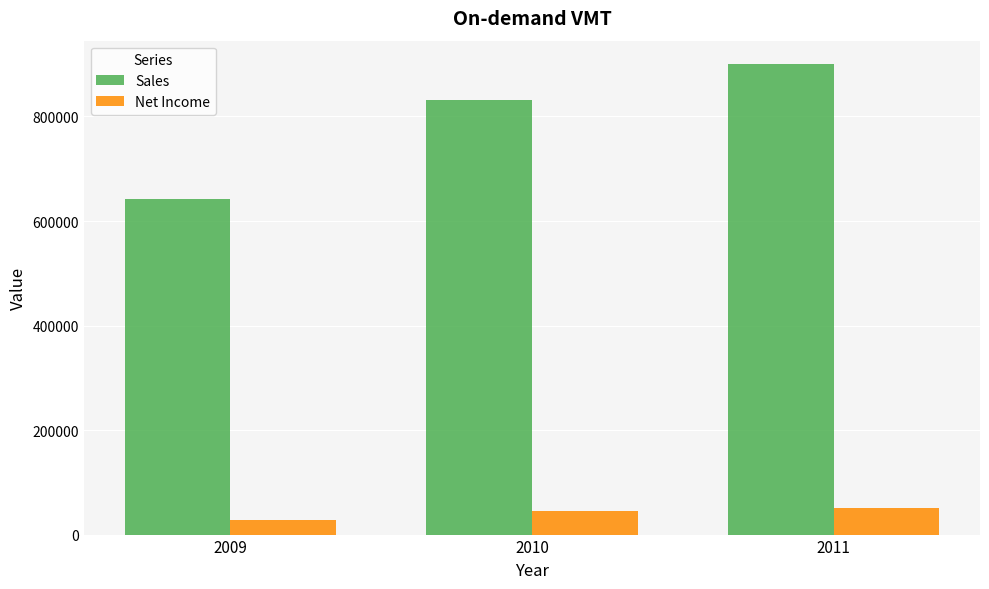

Between 2009 and 2011, which series saw the biggest shift?

Sales